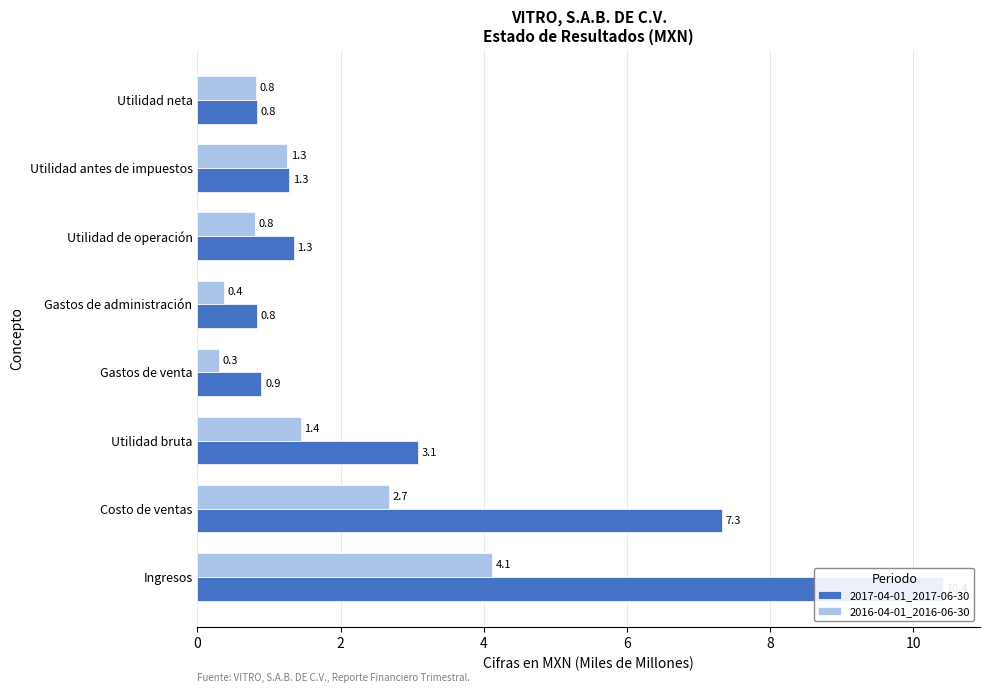

What is the sum of all 2016-04-01_2016-06-30 values?

11.8